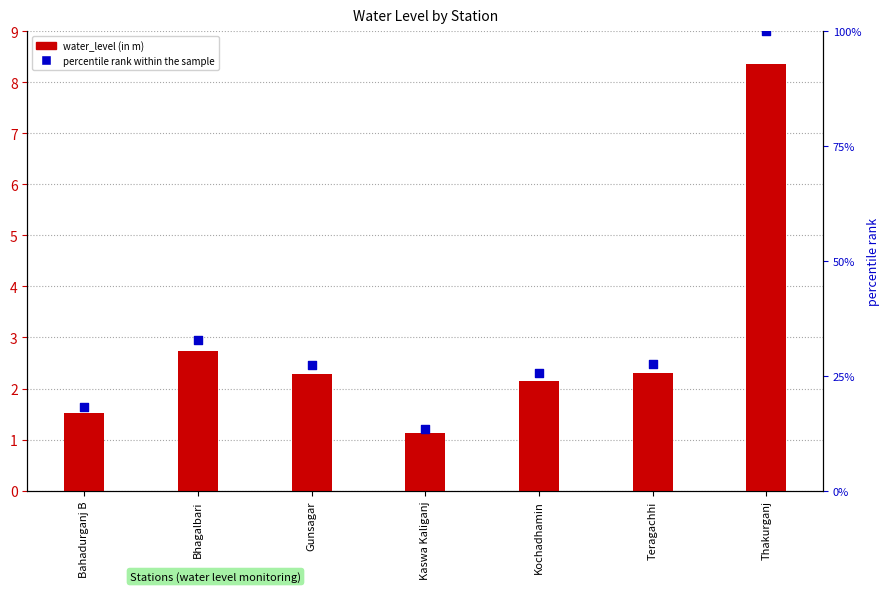

Which series has the widest spread of Y values?

percentile rank within the sample